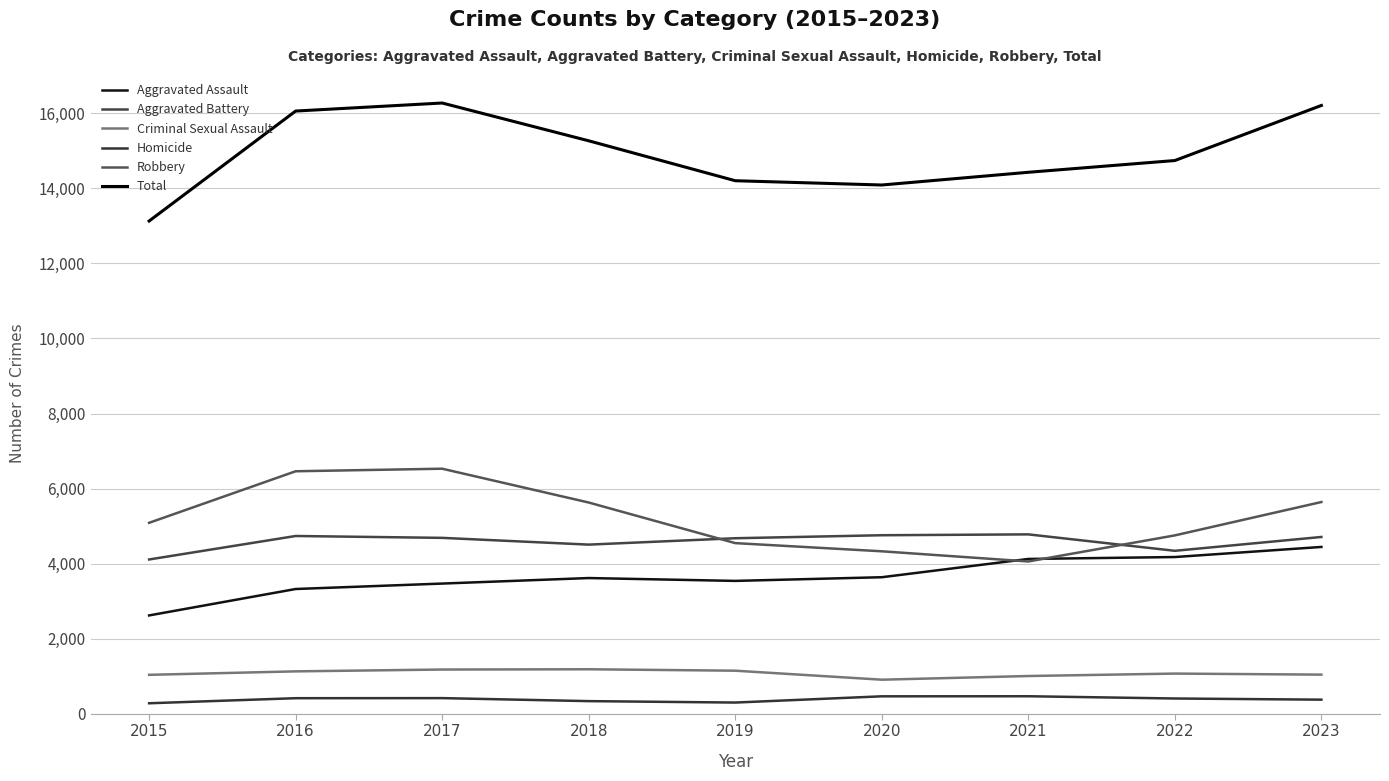

What is the value of the Robbery point at the 7th from the left?

4057